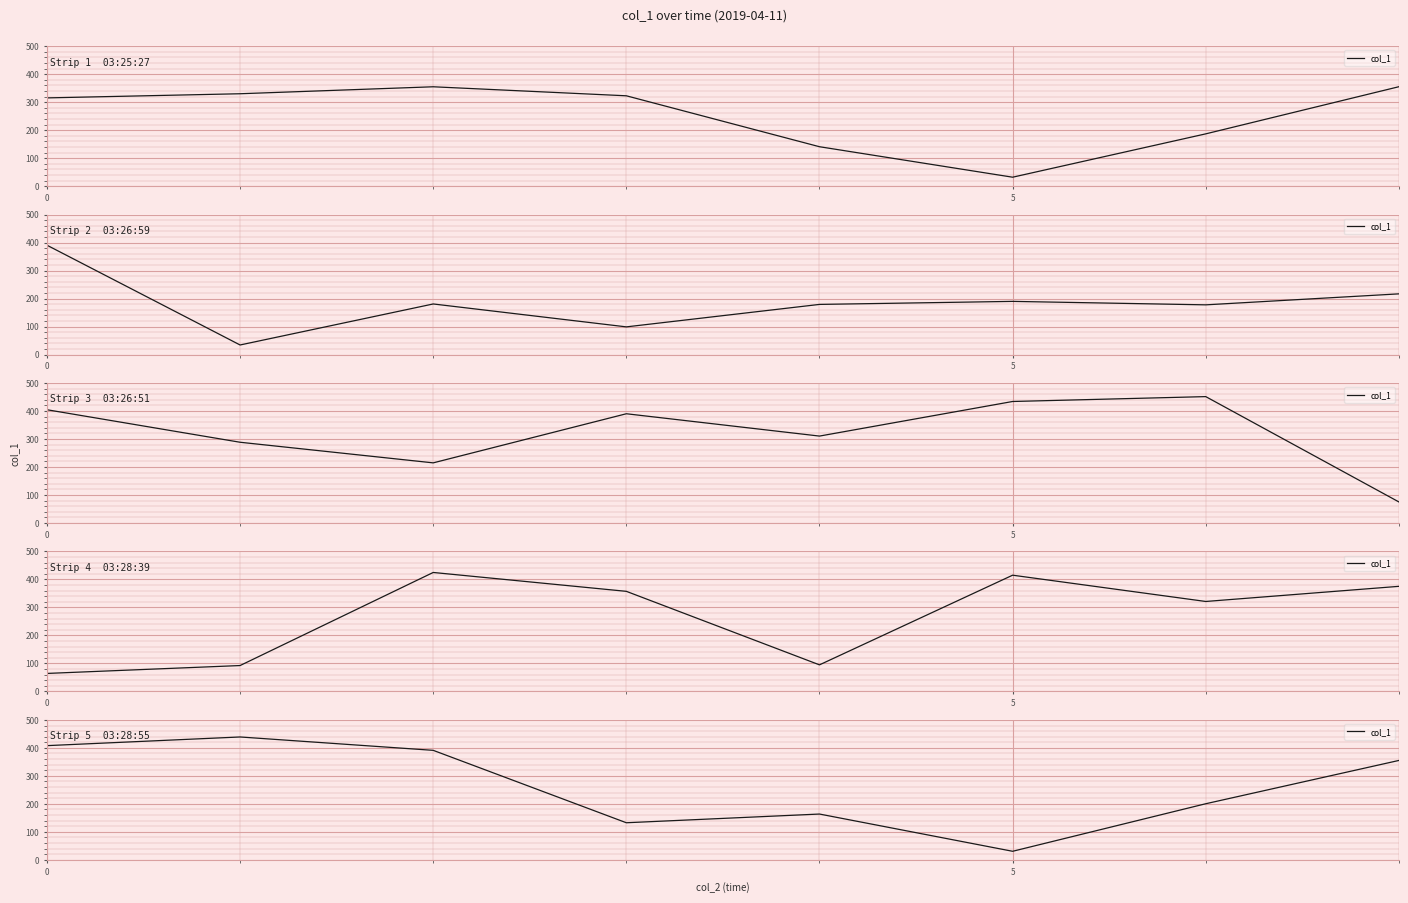

What is the label of the 2nd point from the right?

6